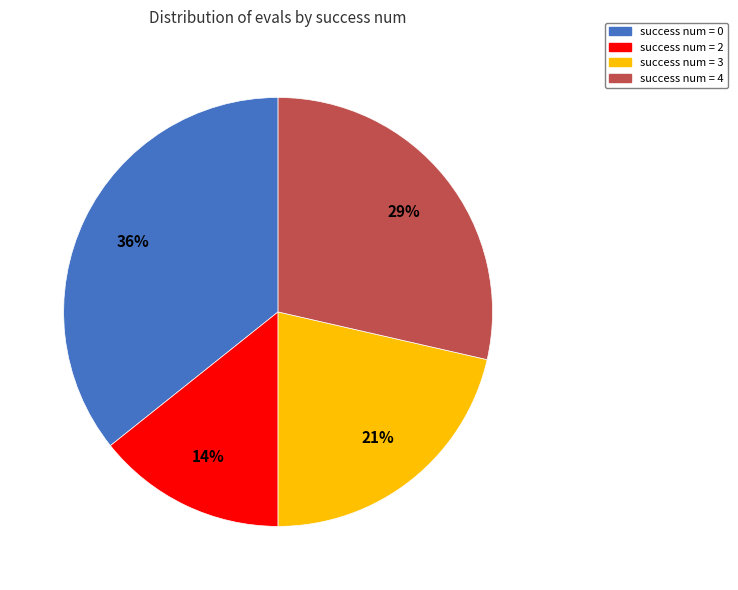

Count the number of slices in the pie.

4